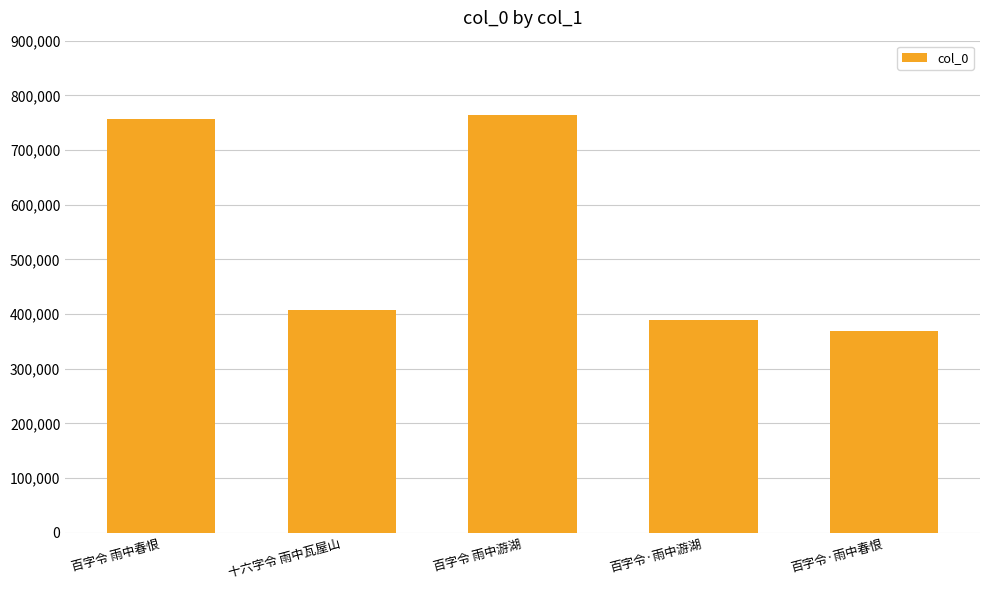

List the labels in order of value, largest first.

百字令 雨中游湖, 百字令 雨中春恨, 十六字令 雨中瓦屋山, 百字令·雨中游湖, 百字令·雨中春恨